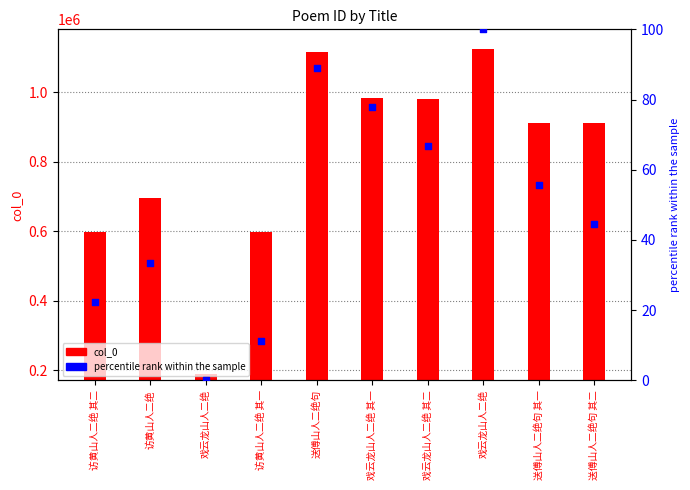

Which series has the largest Y range (max minus min)?

col_0